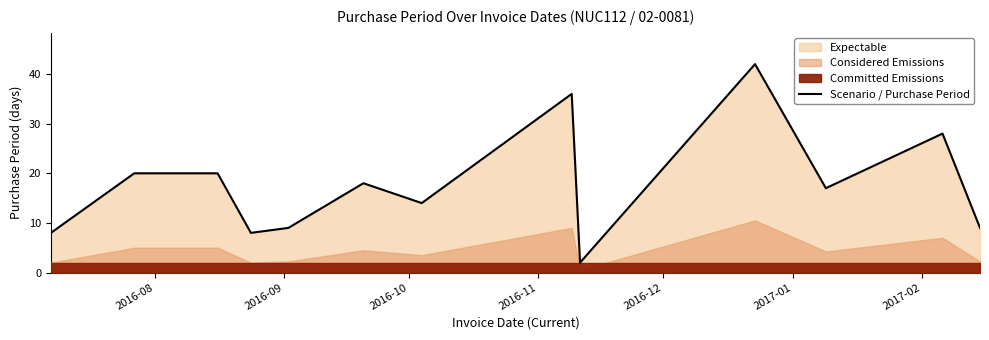

How many points are higher than both their immediate neighbors (excluding endpoints)?

4